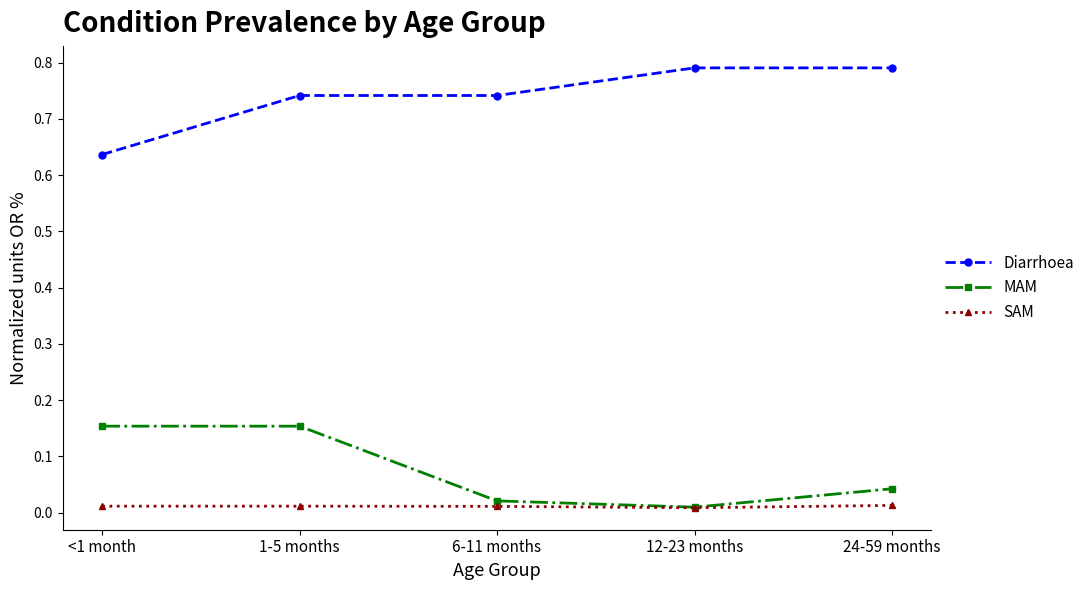

True or false: Diarrhoea has a value of 1.4 at 12-23 months.

False